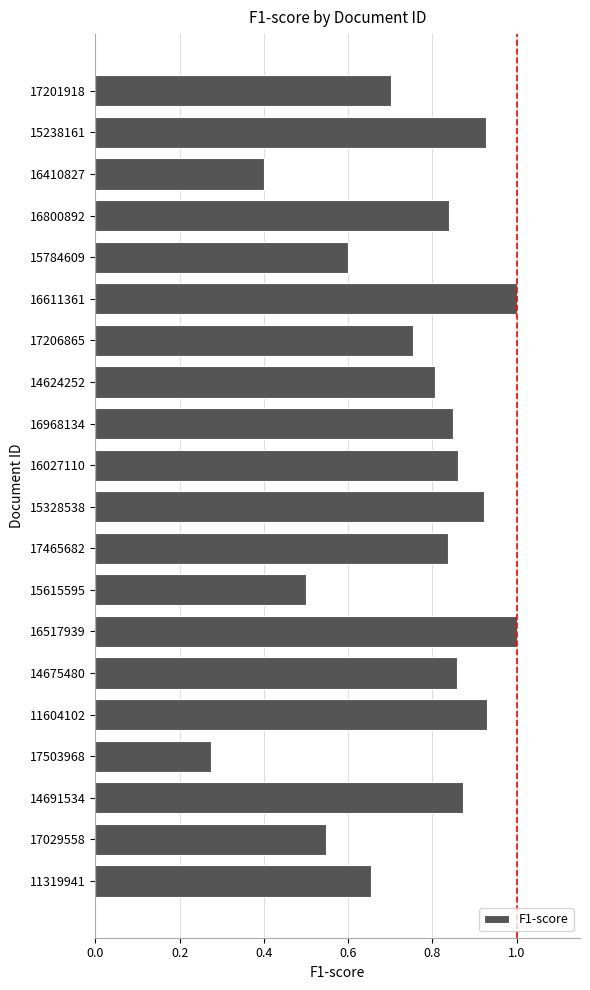

The chart shows a value of 0.3 at 15615595. True or false?

False